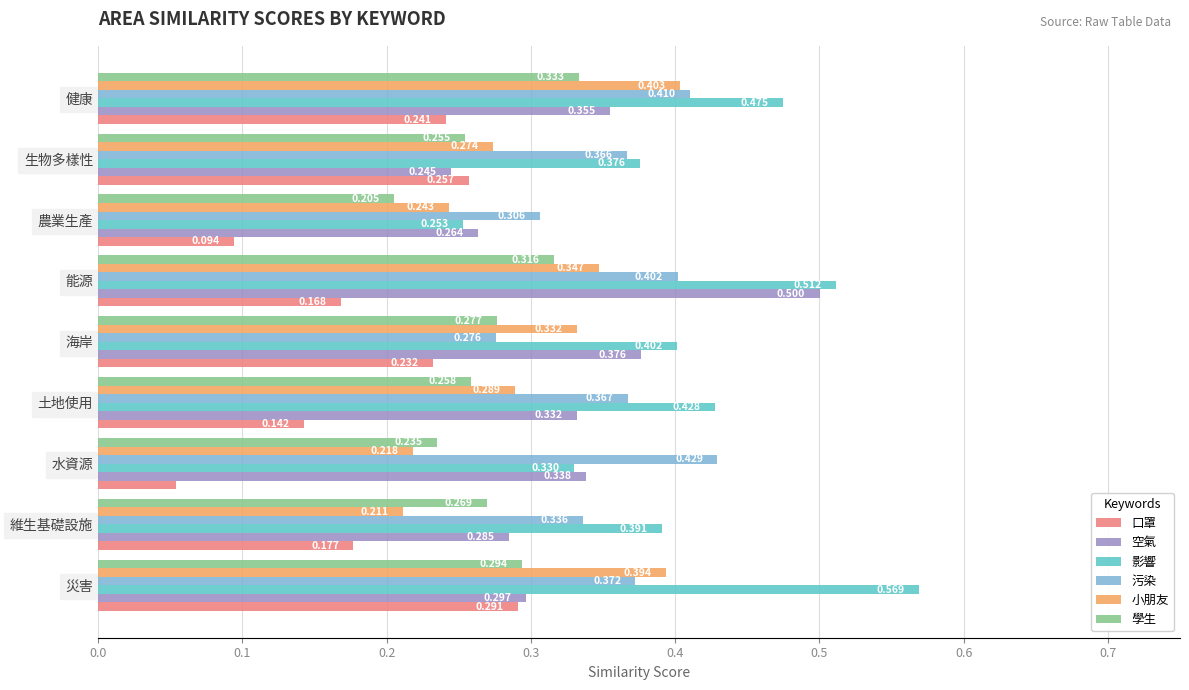

Rank the categories by 口罩 value from highest to lowest.

災害, 生物多樣性, 健康, 海岸, 維生基礎設施, 能源, 土地使用, 農業生產, 水資源